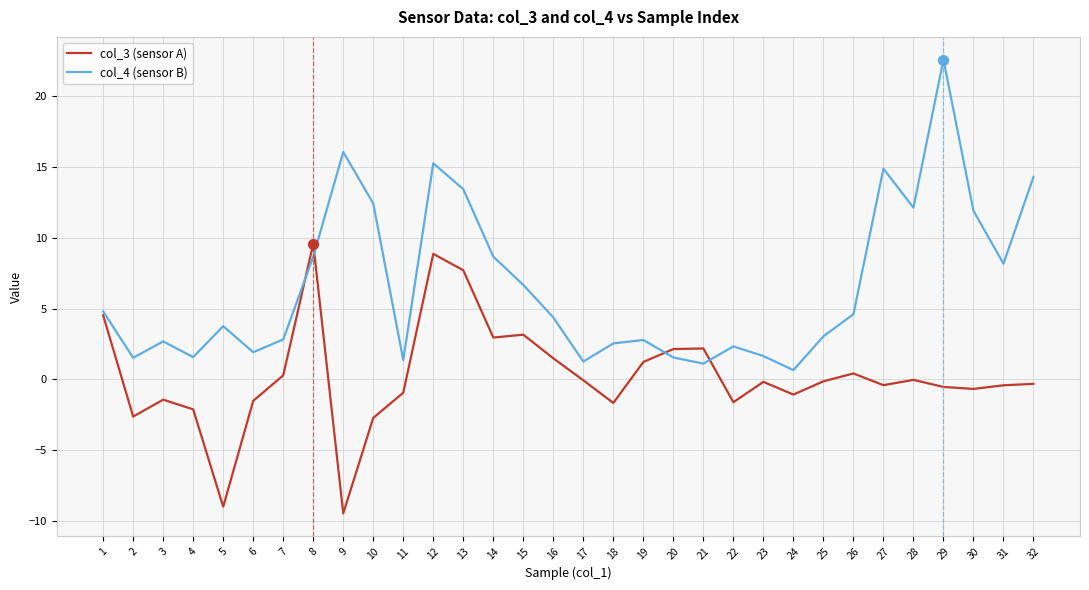

Is the value of col_4 (sensor B) at 15 greater than the value of col_3 (sensor A) at 9?

Yes